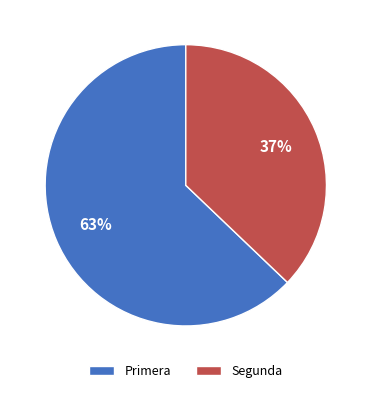

Is there any slice that represents more than half of the pie?

Yes